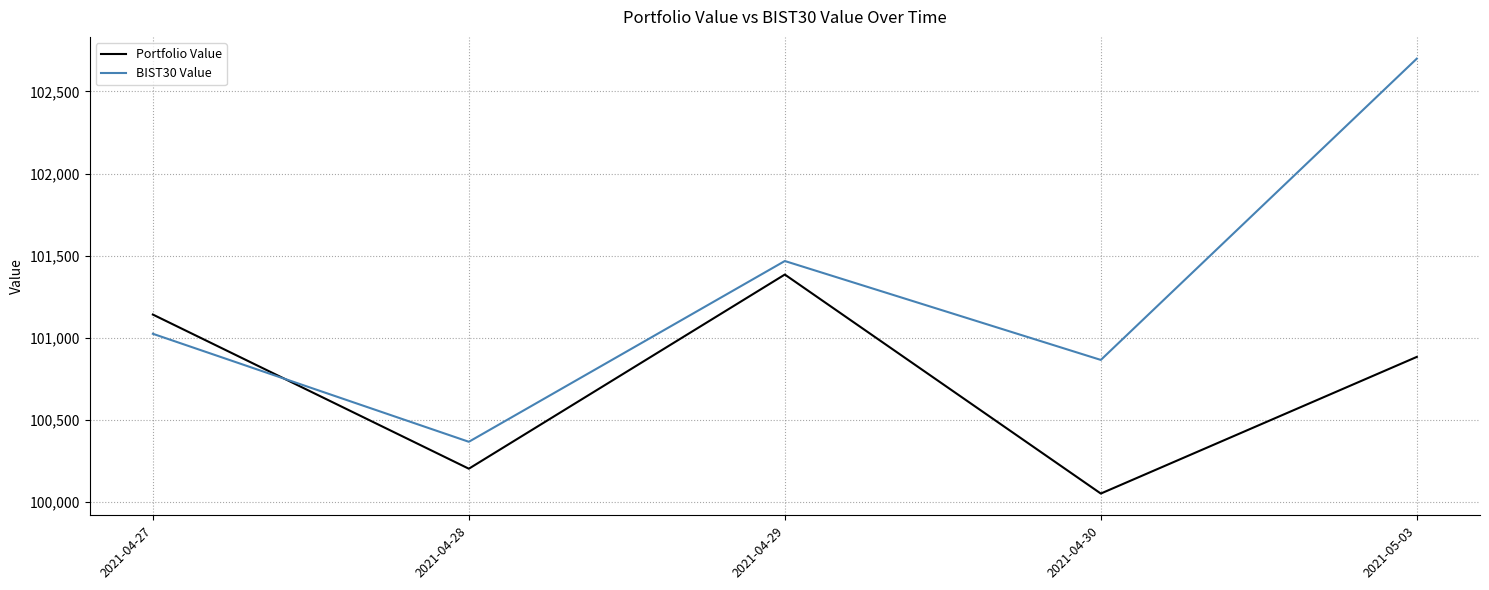

At which category is the sum across all series the highest?

2021-05-03